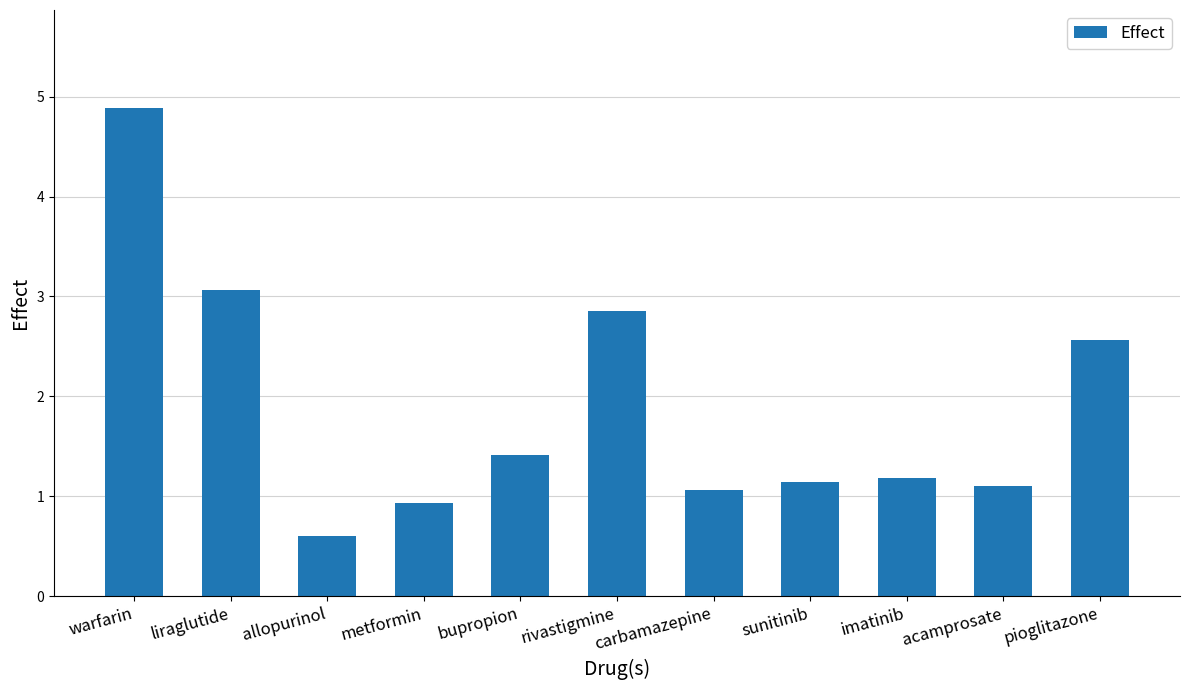

What is the label of the 2nd bar from the left?

liraglutide